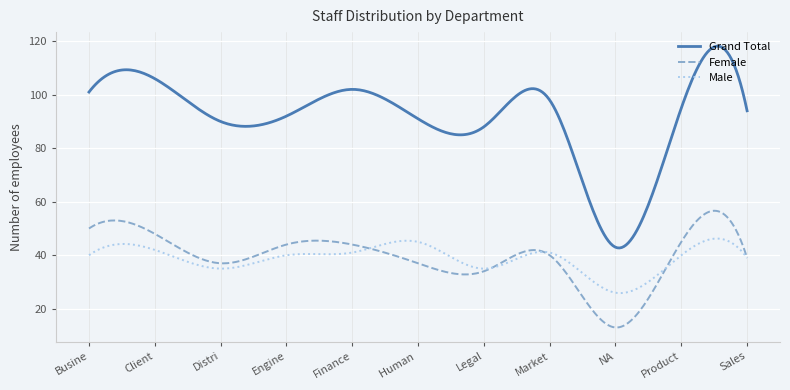

What is the minimum value for Male?

25.9